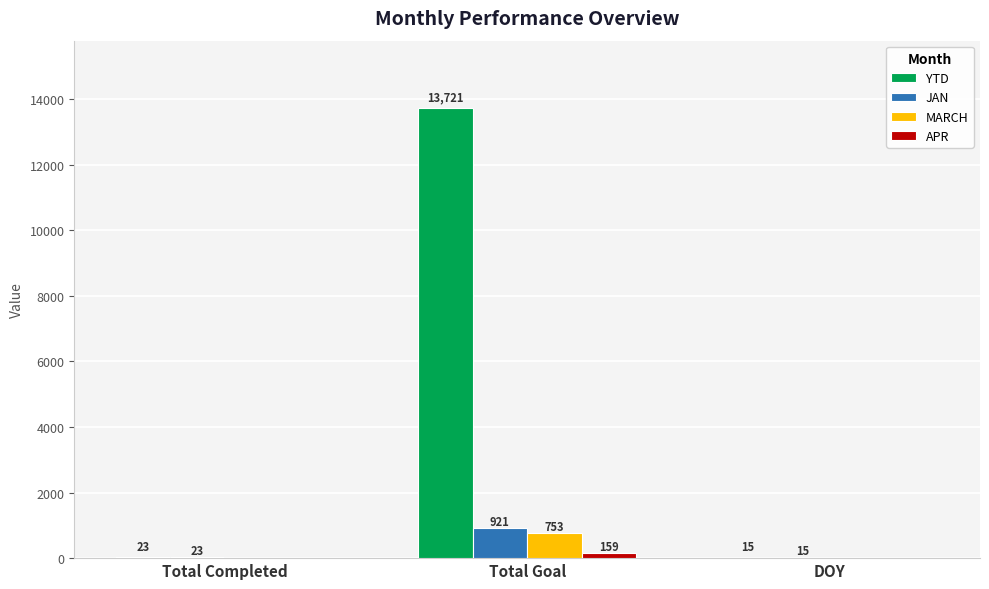

Is the value of APR at Total Goal greater than the value of YTD at Total Goal?

No